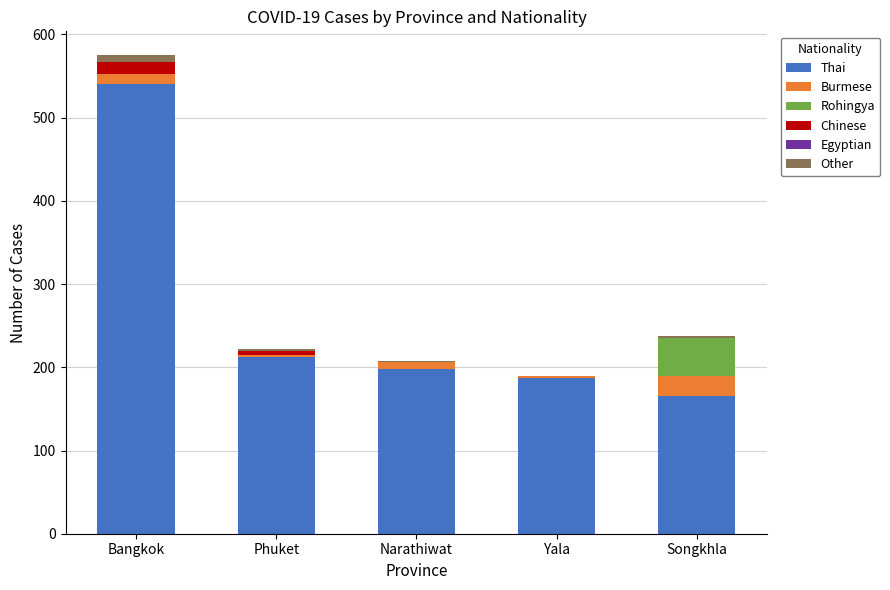

At which category is the sum across all series the highest?

Bangkok